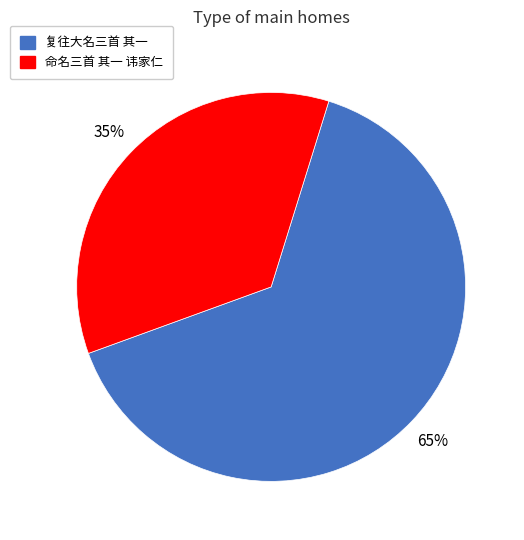

Is there a majority slice in this chart?

Yes